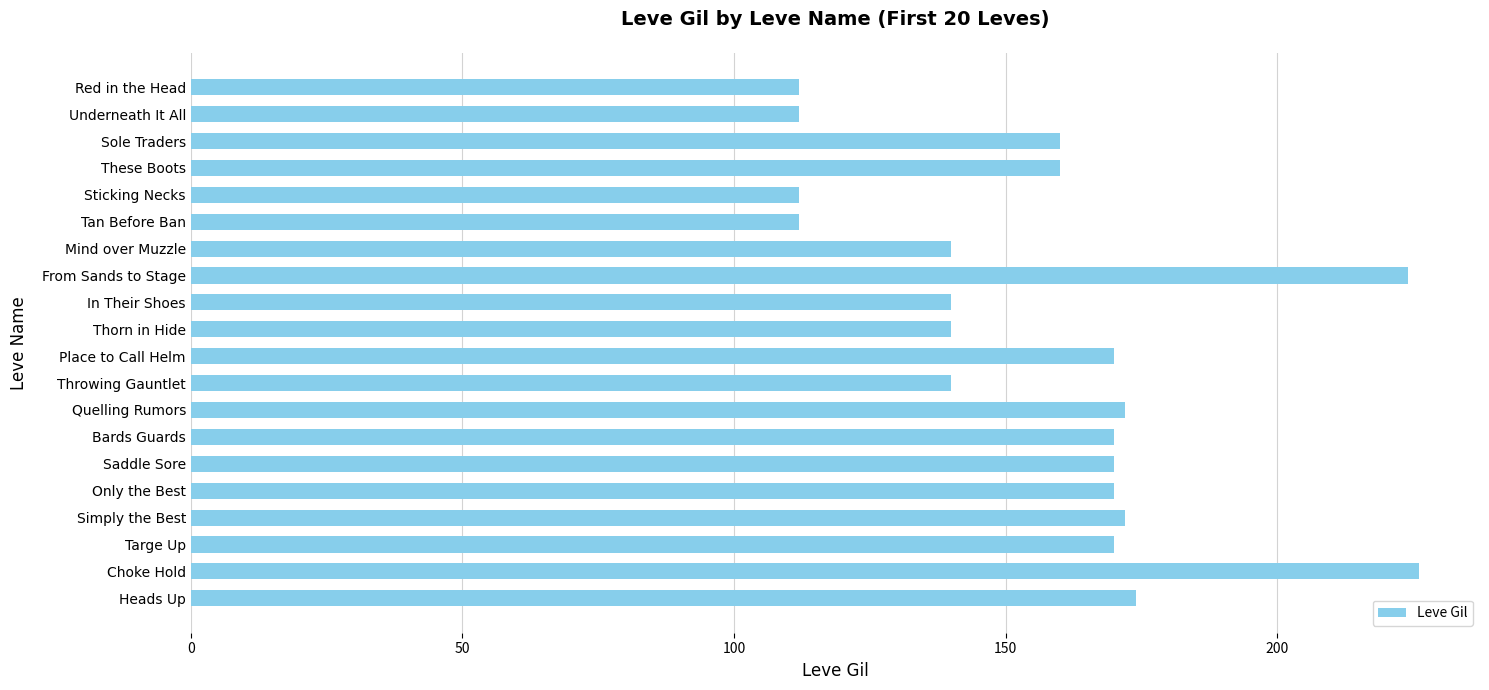

What is the value of the 8th bar from the top?

224